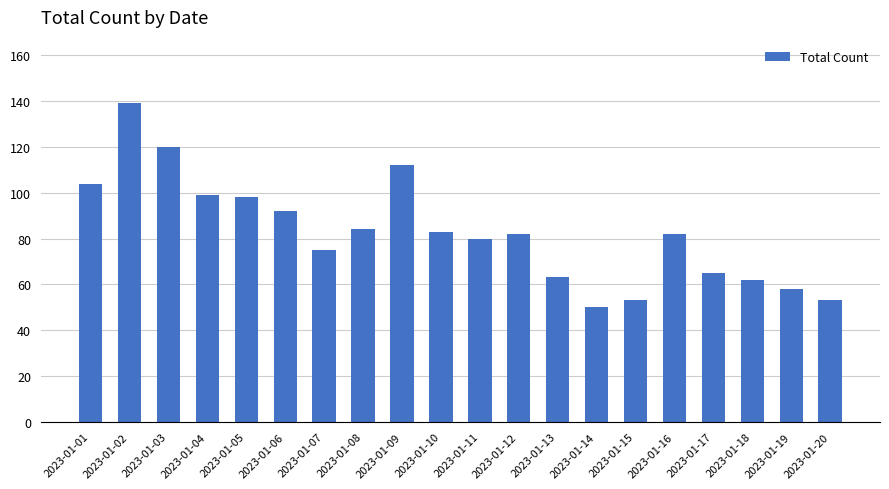

Approximately how many times larger is the value at 2023-01-18 compared to 2023-01-03?

0.5